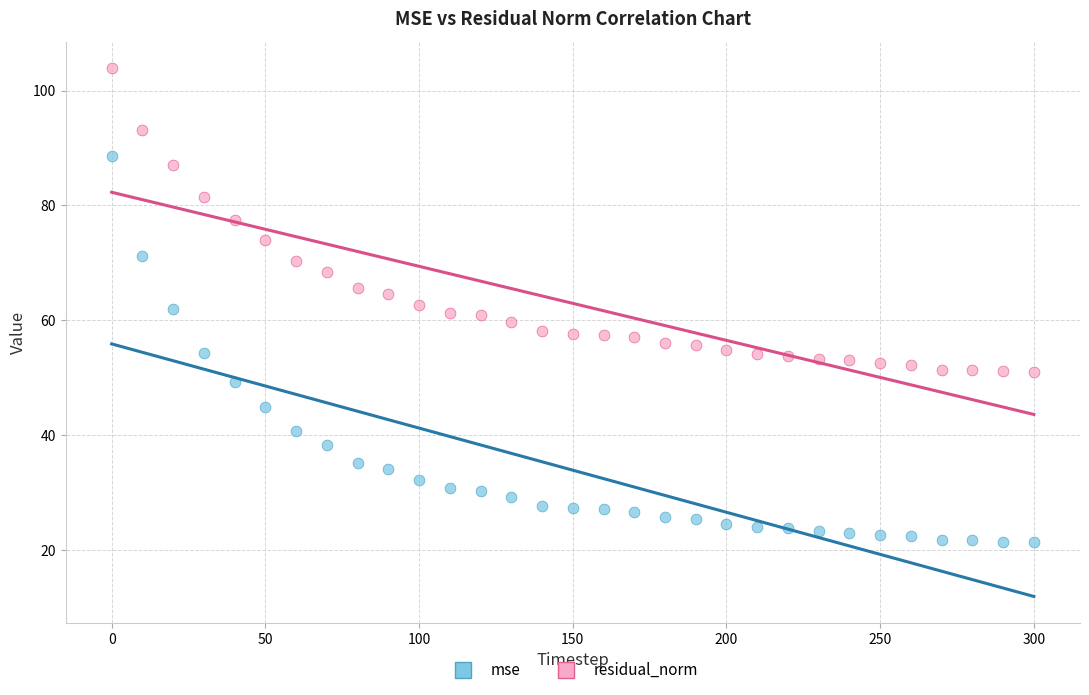

What are all the series names shown in the legend?

mse, residual_norm